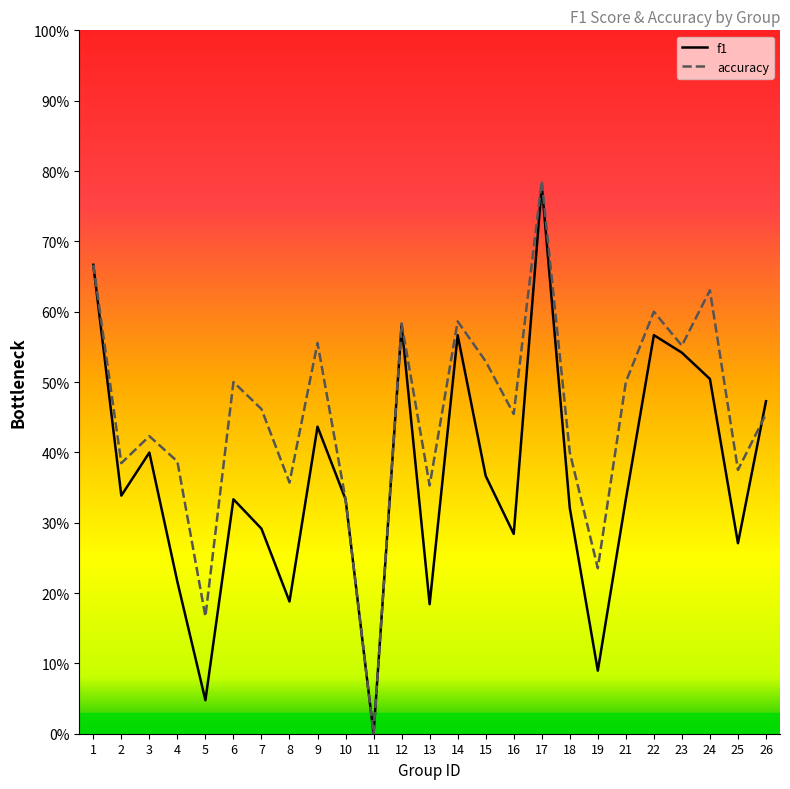

What is the sum of the accuracy values at 13 and 23?

0.9